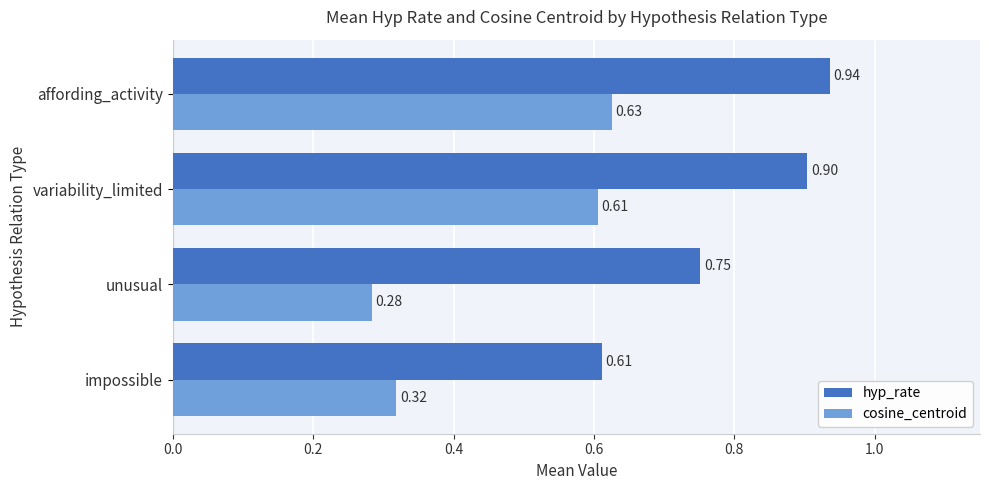

Where is hyp_rate nearest to the value 0?

impossible